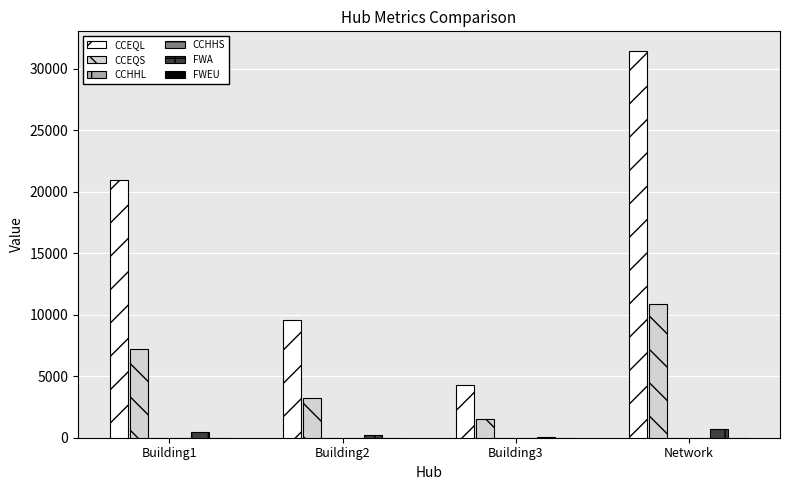

How many groups of bars are there?

4